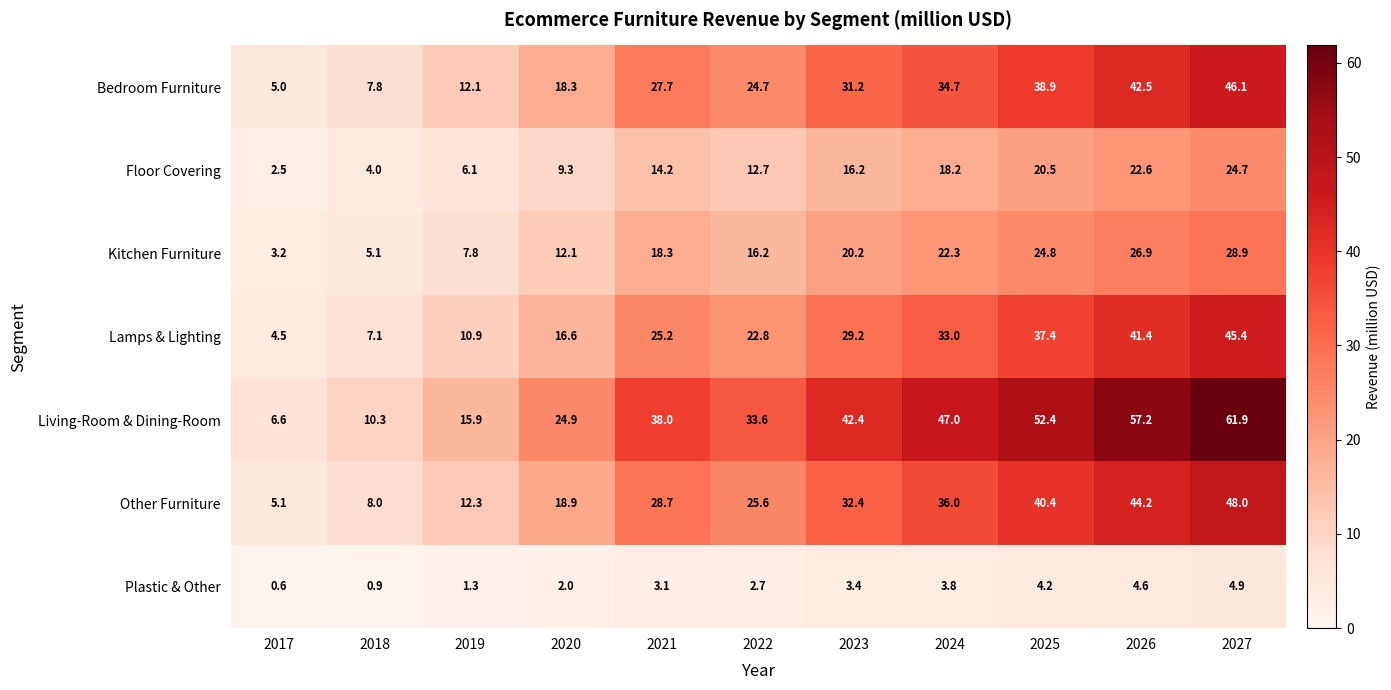

Where does the Plastic & Other series first go above 3?

2021